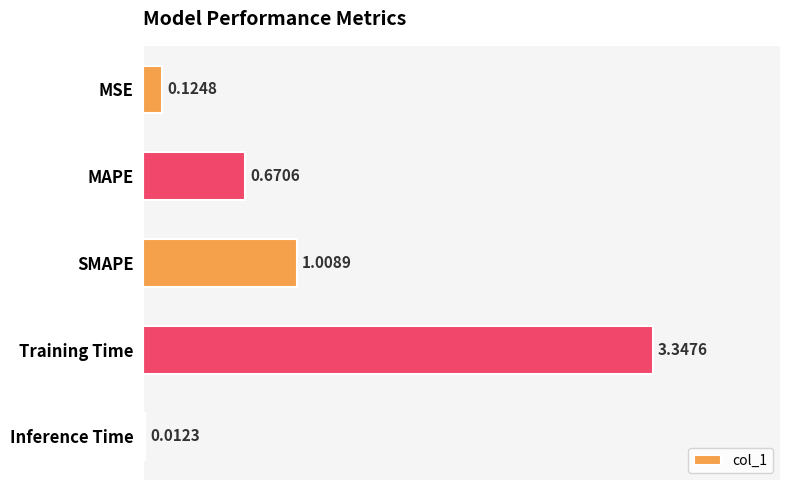

Which has a higher value, Inference Time or SMAPE?

SMAPE